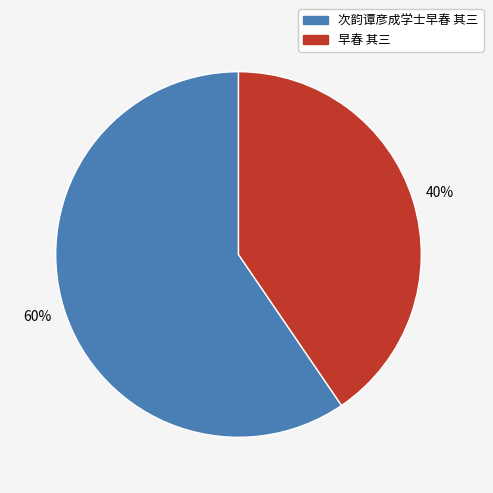

Which has a higher value, 早春 其三 or 次韵谭彦成学士早春 其三?

次韵谭彦成学士早春 其三